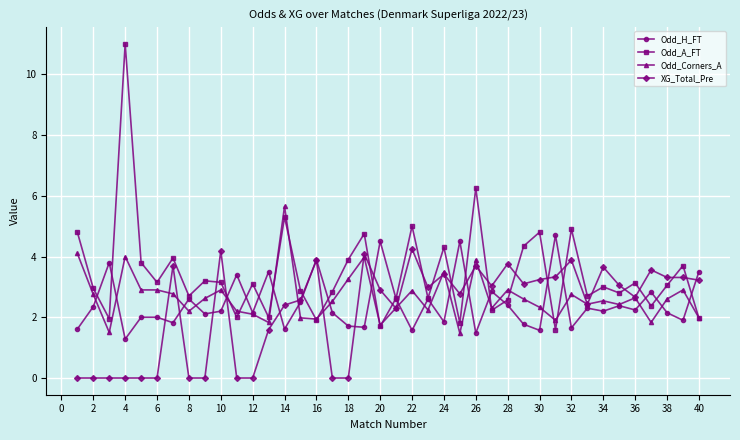

Which series has the largest range (max minus min)?

Odd_A_FT